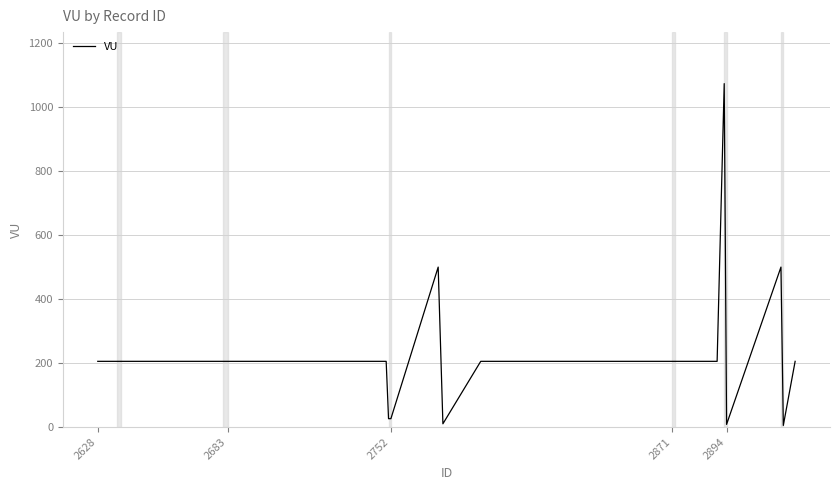

What is the greatest value displayed?

1073.4